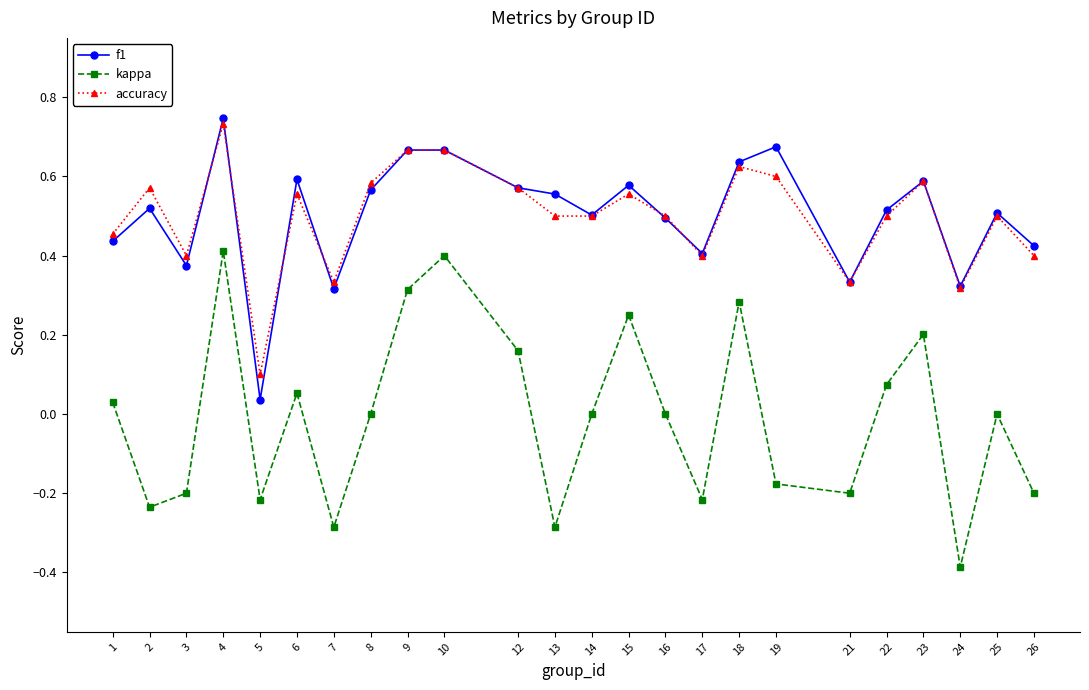

At which category does the chart reach its peak across all series?

4